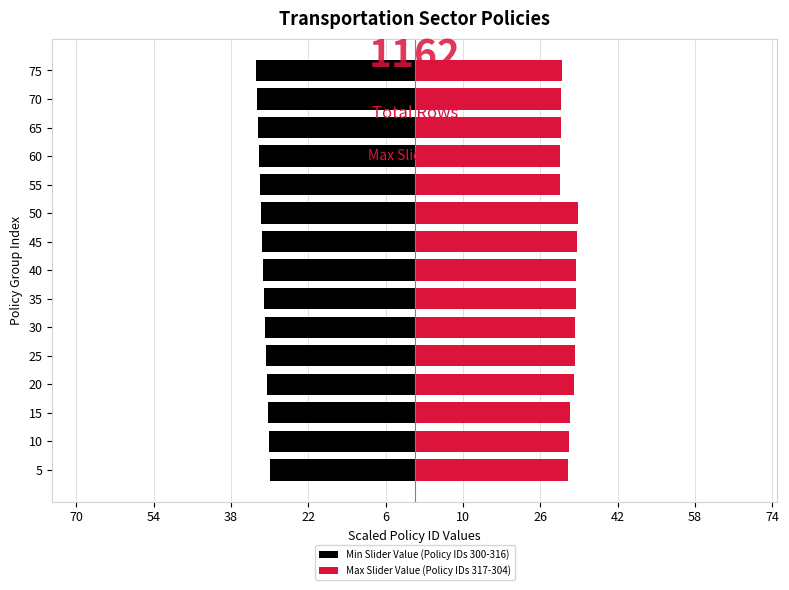

Is the value of Min Slider Value (Policy IDs 300-316) at 15 greater than the value of Max Slider Value (Policy IDs 317-304) at 20?

No